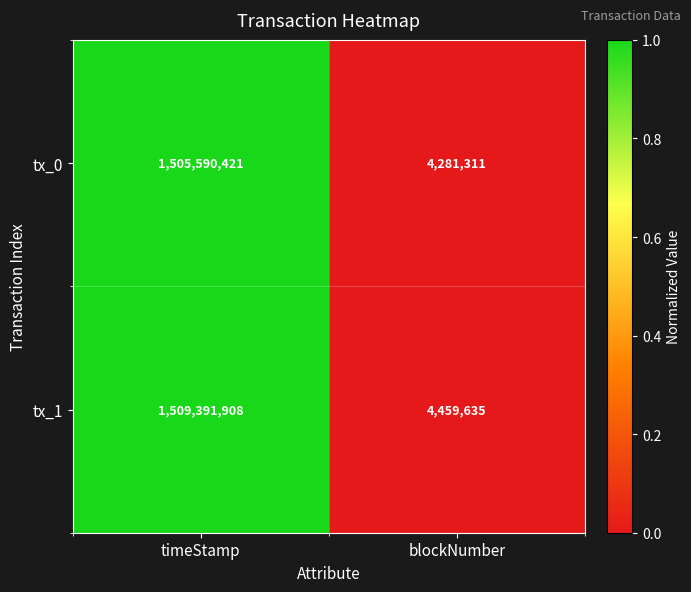

Which series has the widest spread of values?

tx_1